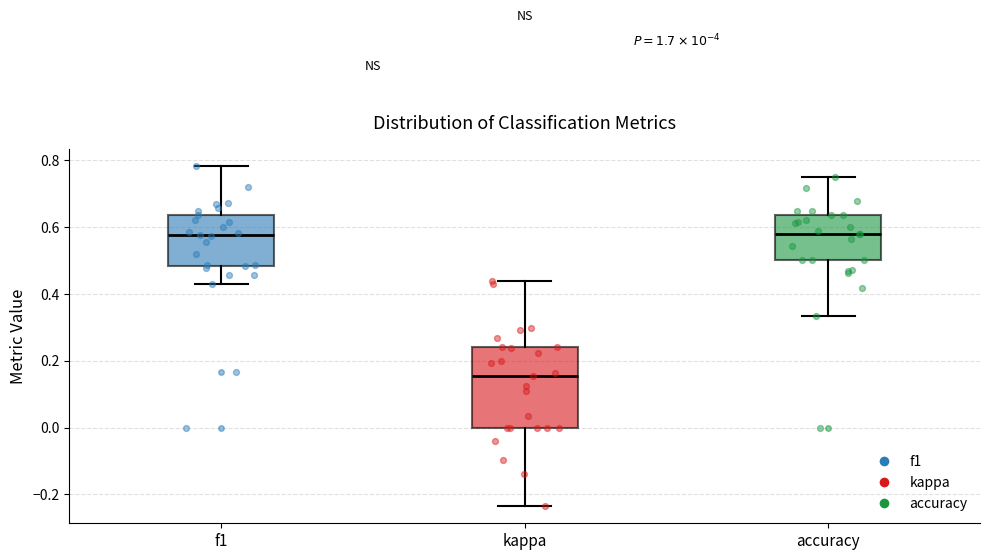

Where does the lower whisker of the box for accuracy end on the y-axis? The values are not printed on the chart, so give them approximately, as read against the axis.

0.34